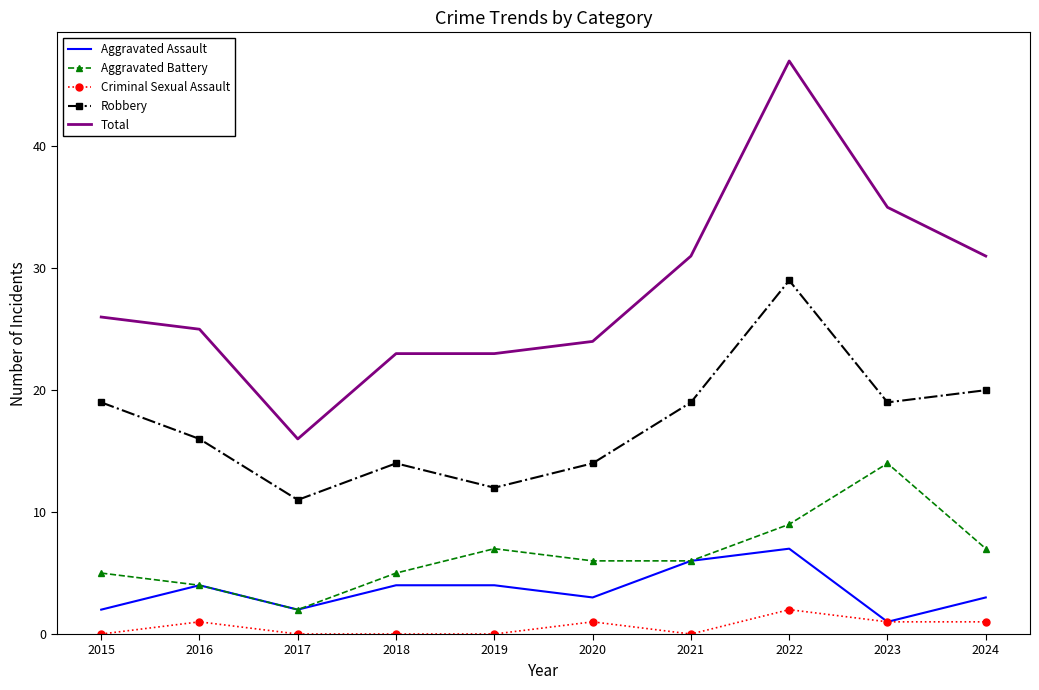

Between 2016 and 2022, which series saw the biggest shift?

Total